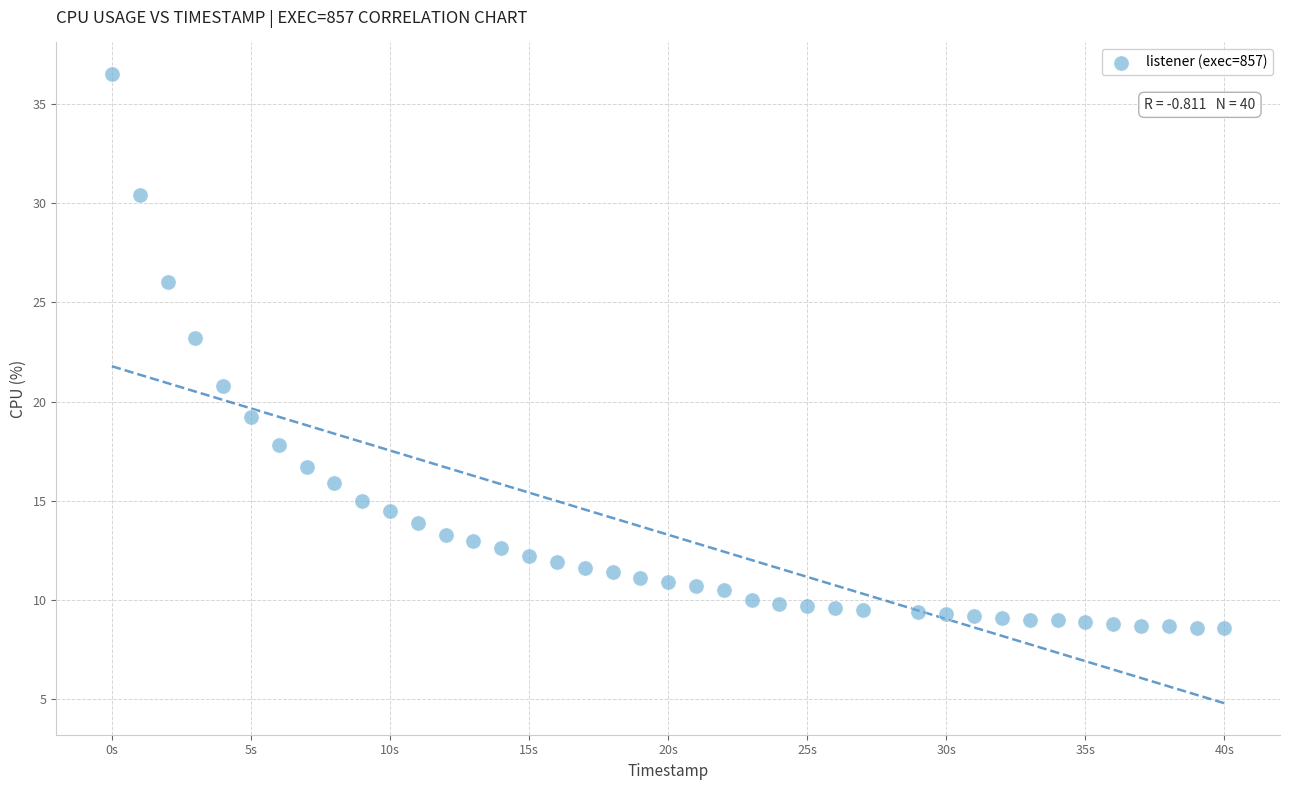

What is the range of Y values (max minus min)?

27.9